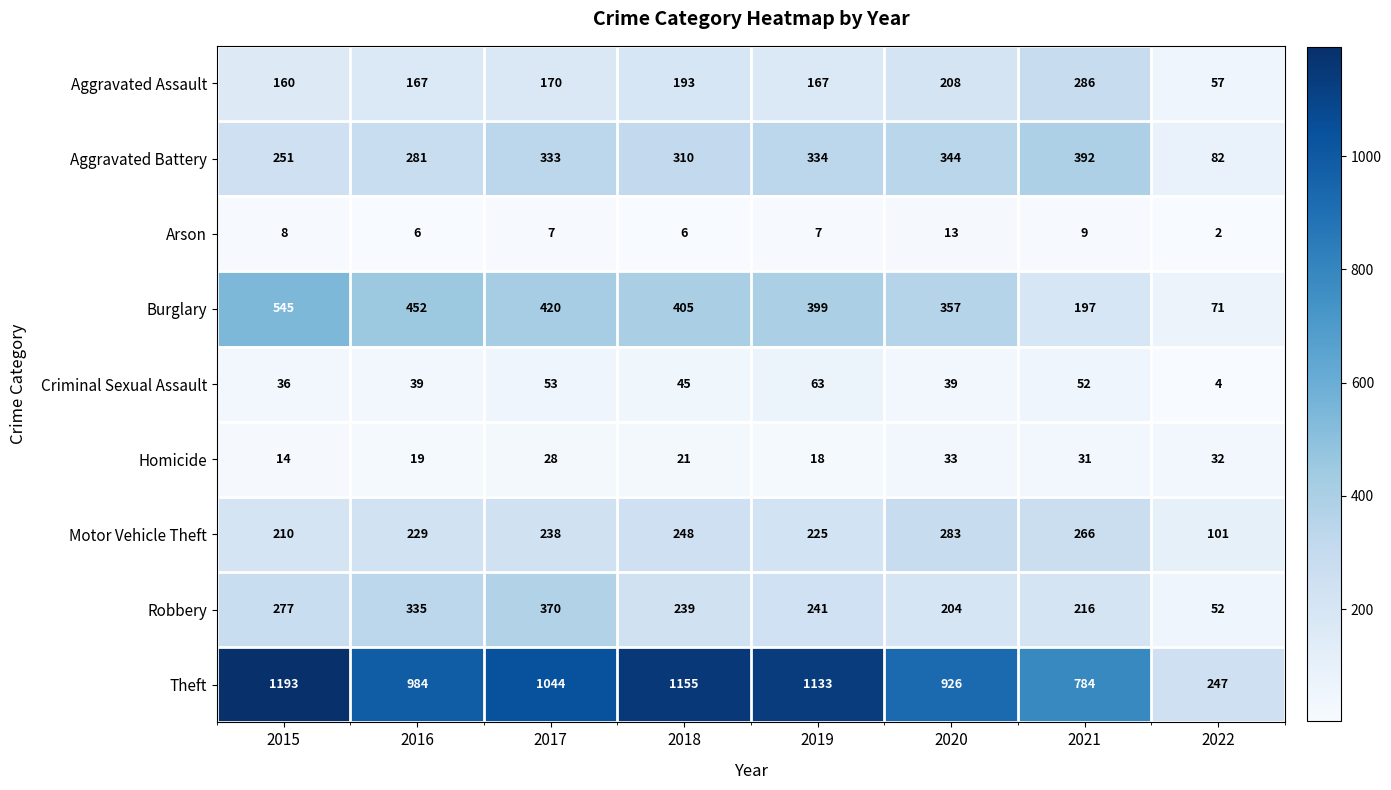

At which label does Theft first exceed 1044?

2015